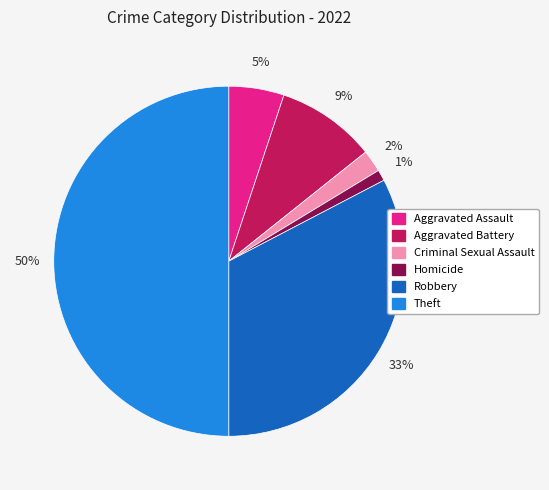

To the nearest percent, what is the difference between the largest and smallest slice percentages?

49%